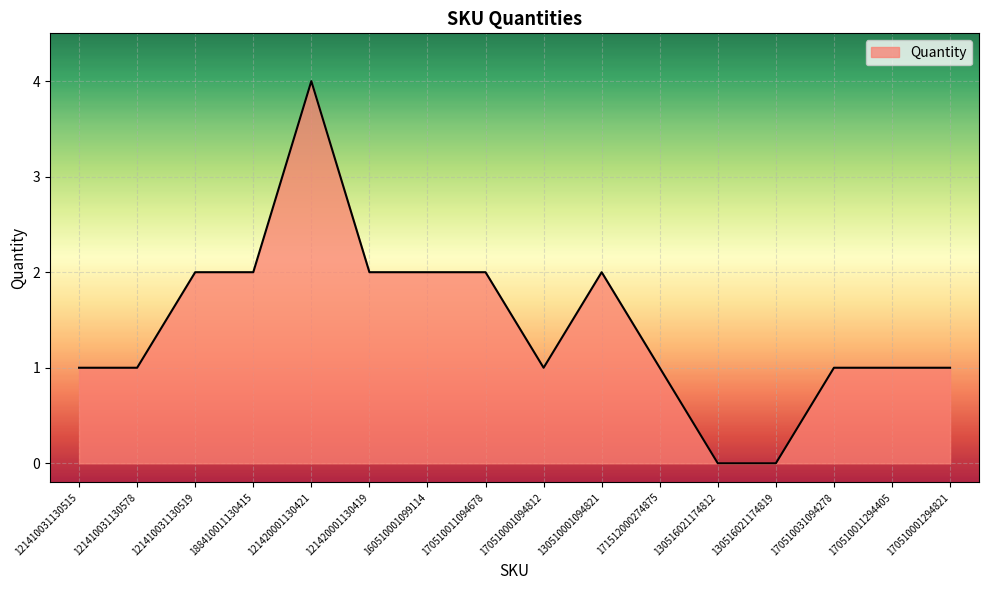

What is the difference between the second highest and minimum values?

2